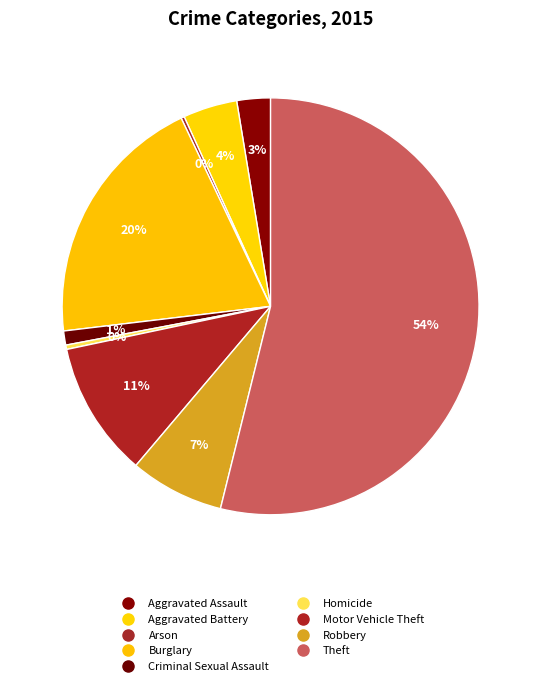

What is the ratio of the value at Aggravated Assault to the value at Burglary?

0.1